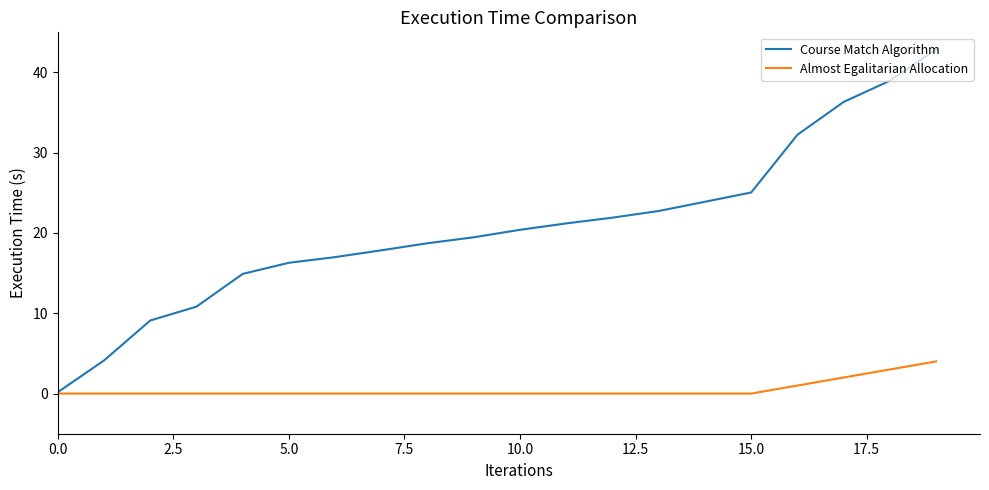

Rank the series by their maximum value, from highest to lowest.

Course Match Algorithm, Almost Egalitarian Allocation